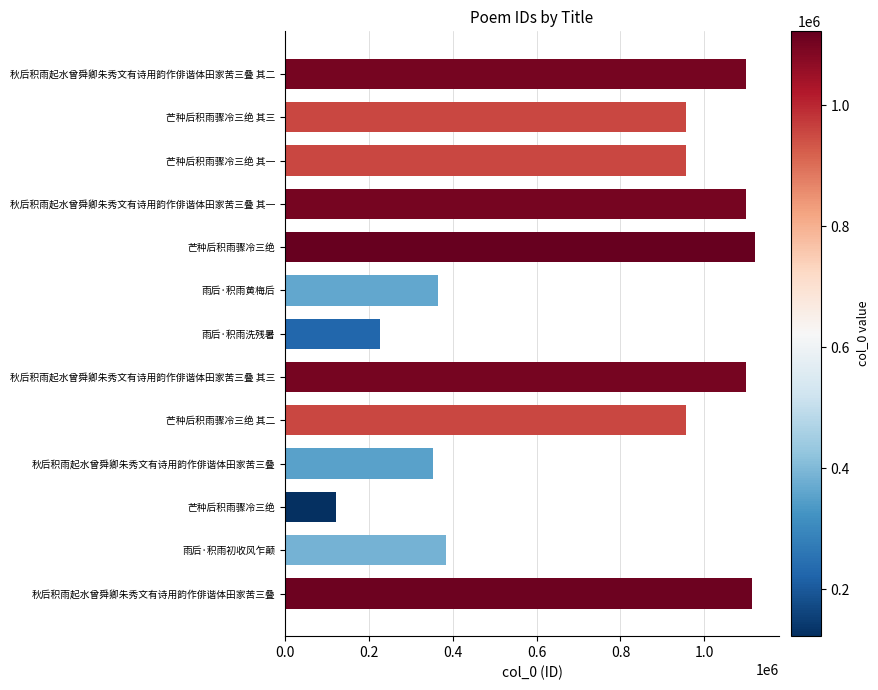

Count the number of data series in this chart.

1